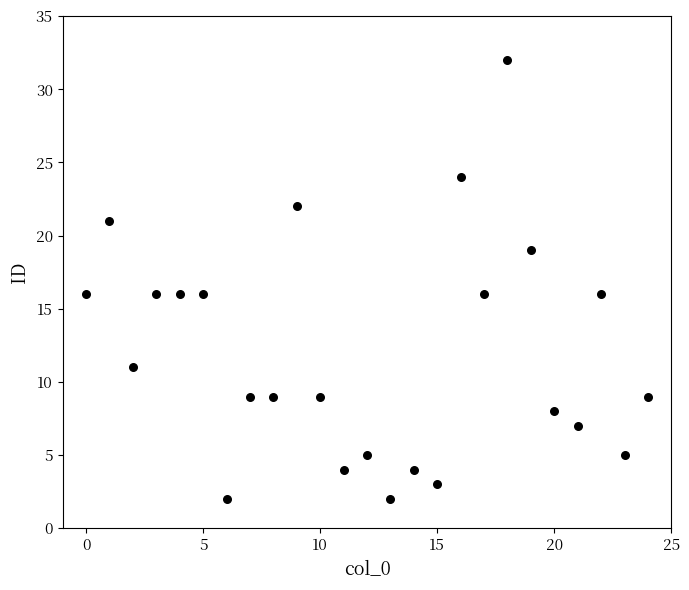

What is the range of Y values (max minus min)?

30